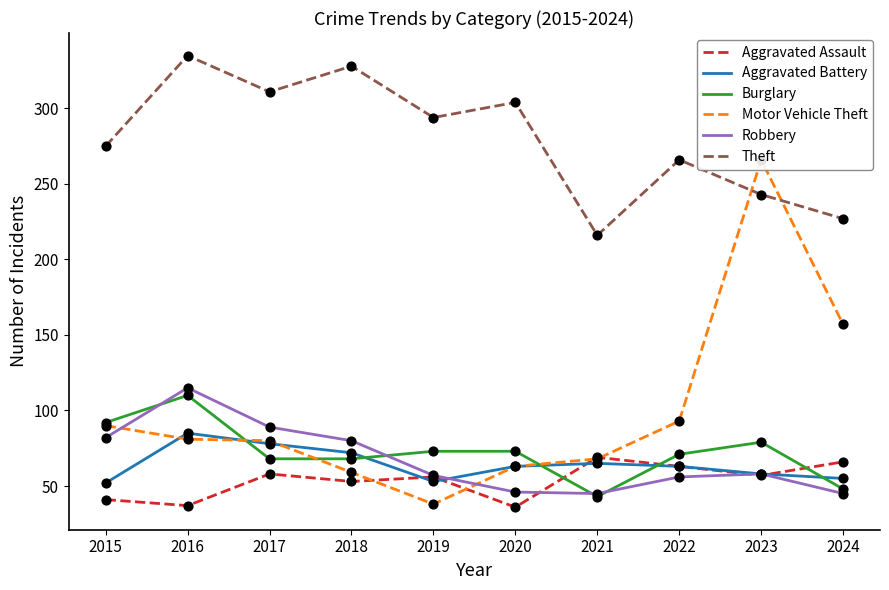

At which category is the sum across all series the highest?

2016